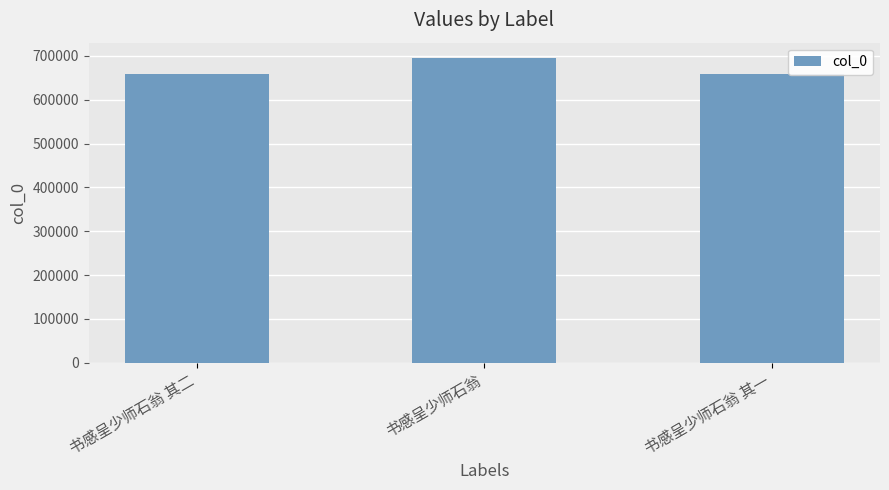

What is the ratio of the value at 书感呈少师石翁 to the value at 书感呈少师石翁 其一?

1.1